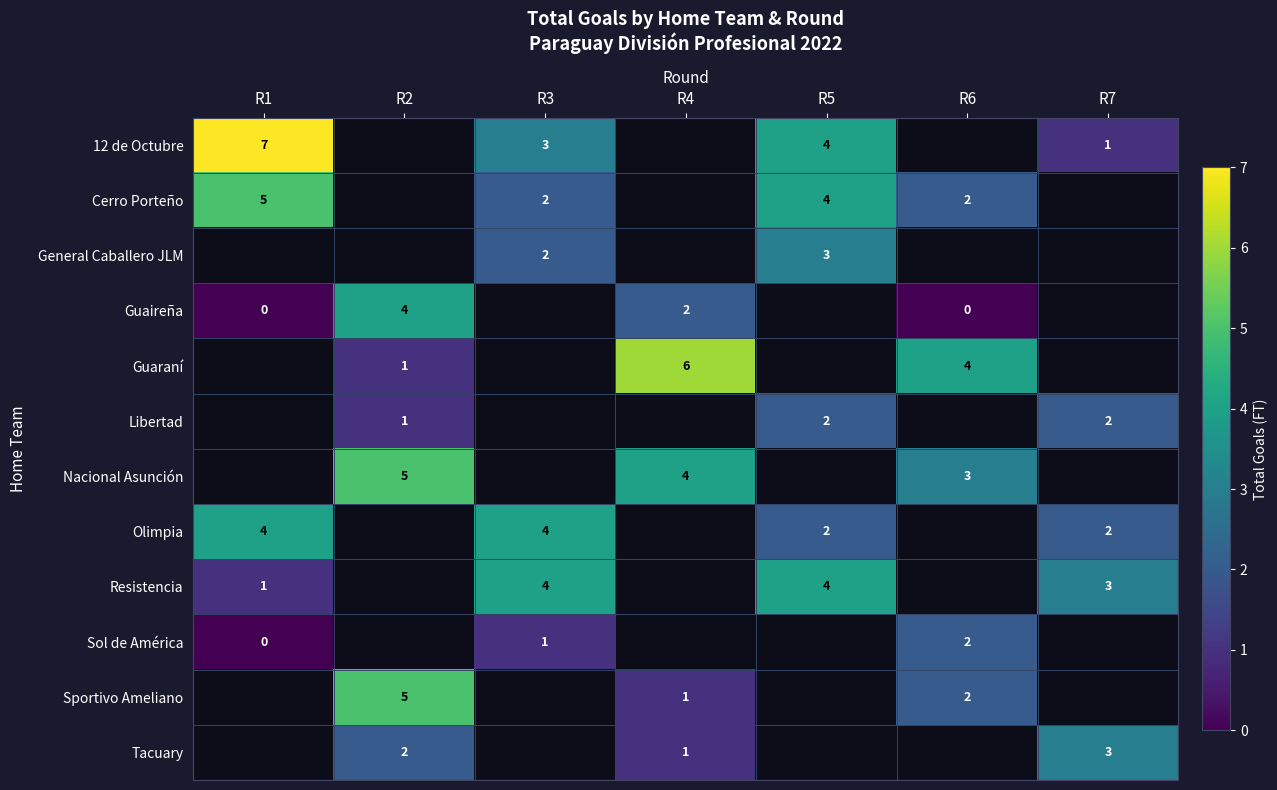

Which series changed the most between R1 and R5?

row_0